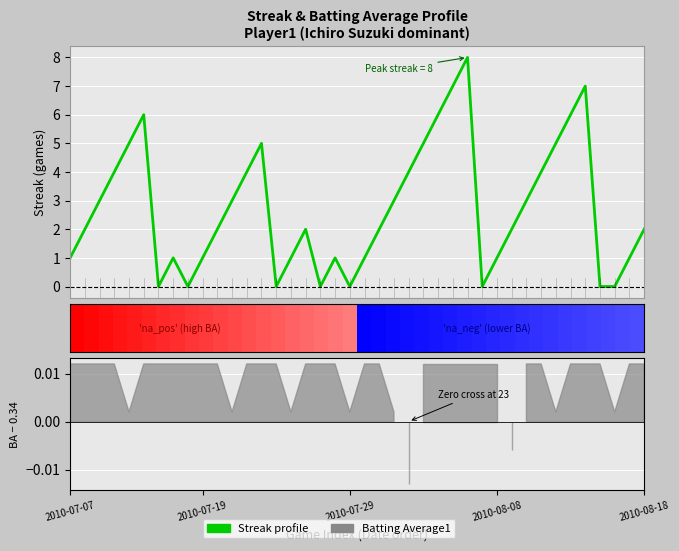

Rank the categories by value from highest to lowest.

27, 26, 35, 5, 25, 34, 2010-08-18, 13, 24, 33, 2010-08-08, 12, 23, 32, 2010-07-29, 11, 22, 31, 2010-07-19, 10, 16, 21, 30, 39, 2010-07-07, 7, 9, 15, 18, 20, 29, 38, 6, 8, 14, 17, 19, 28, 36, 37